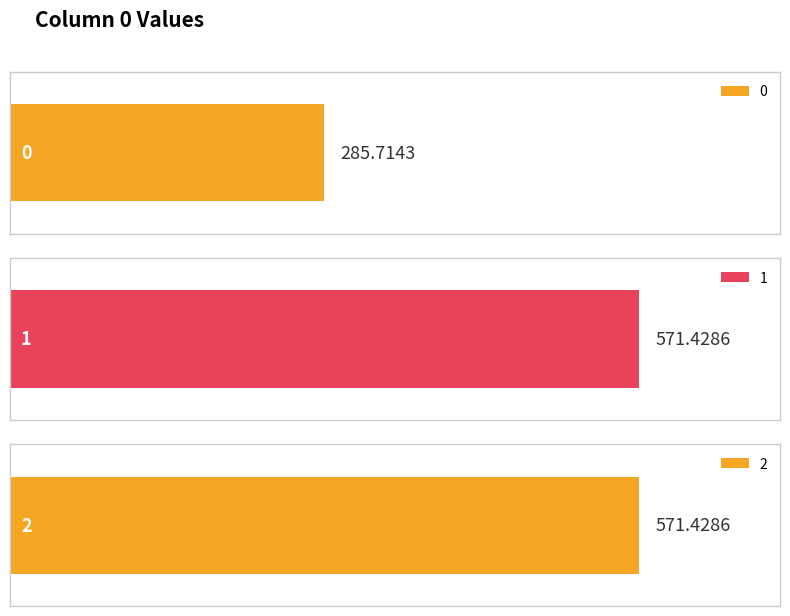

What is the value of the 2nd bar from the left?

571.4